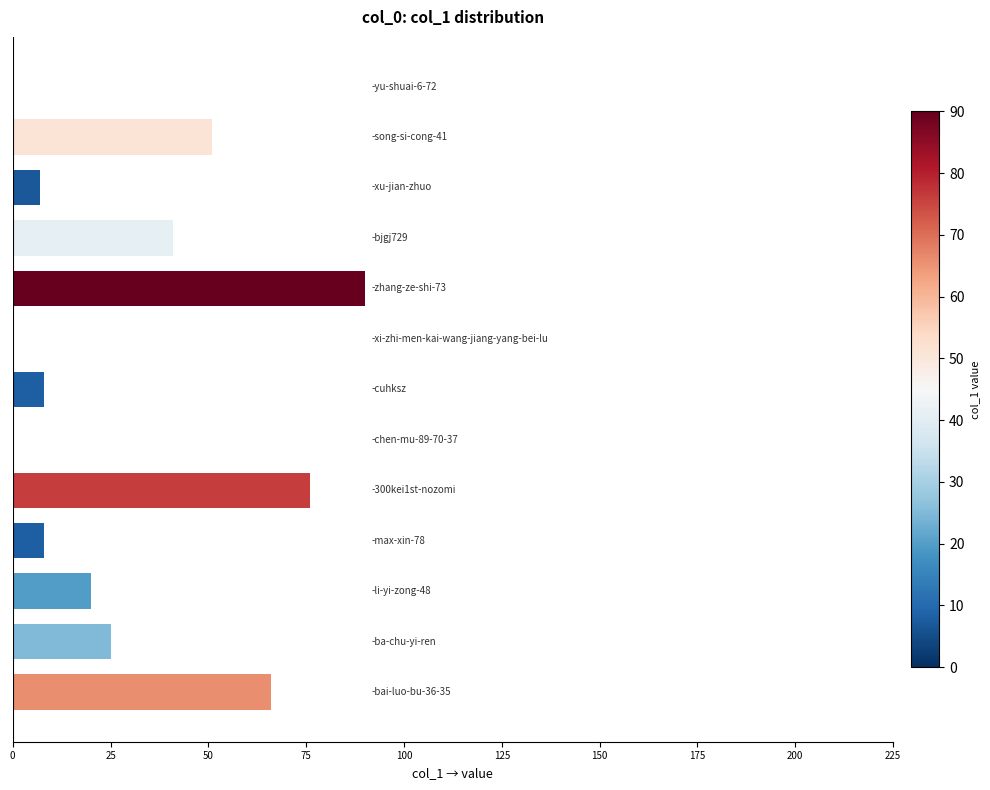

What is the sum of all values?

392